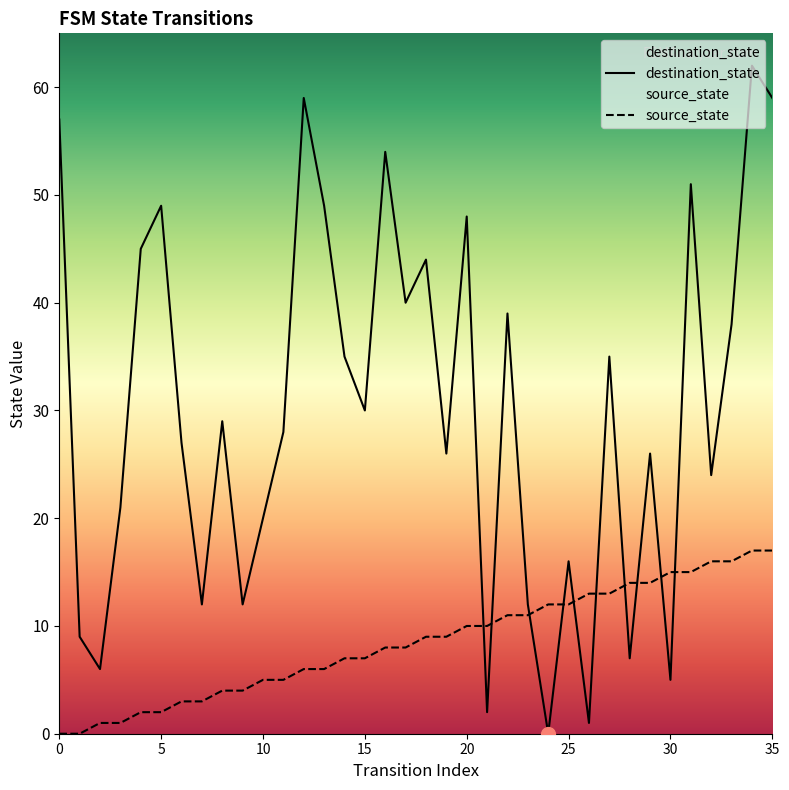

What is the maximum value shown in the chart?

62